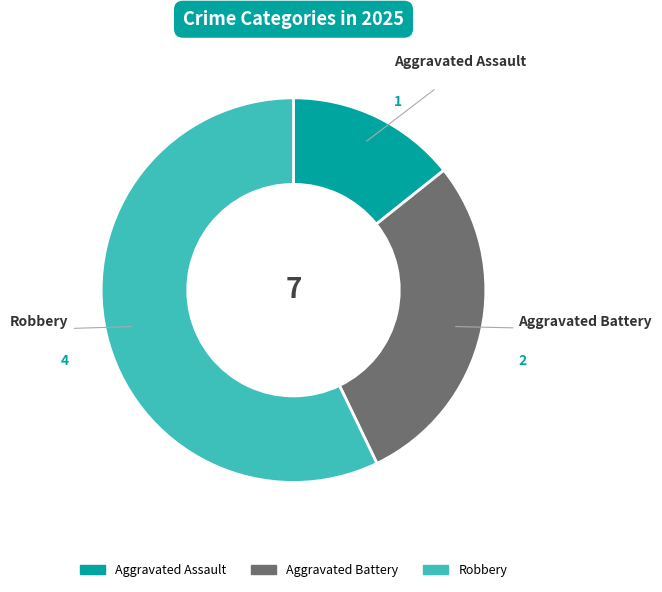

Which category has the biggest portion of the pie?

Robbery